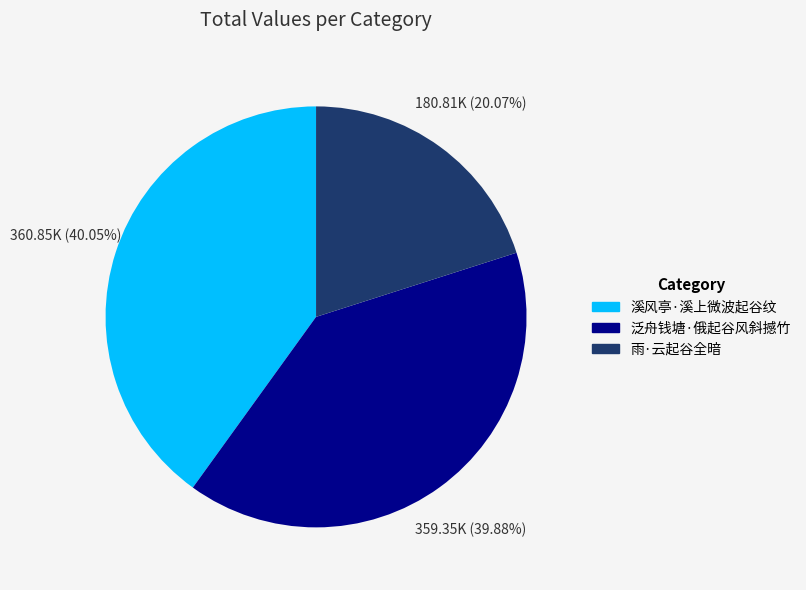

Which category has the smallest portion of the pie?

雨·云起谷全暗